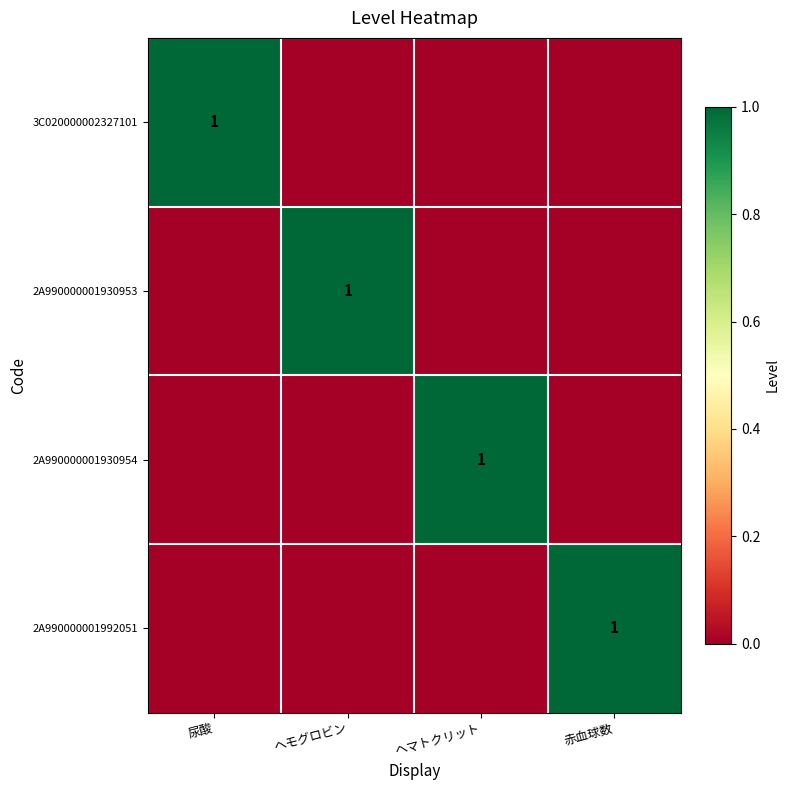

Is it true that 3C020000002327101 equals 1 at 尿酸?

True